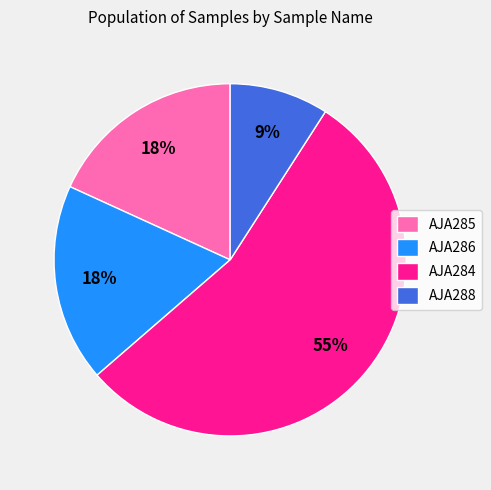

Does AJA286 account for over 50% of the chart?

No